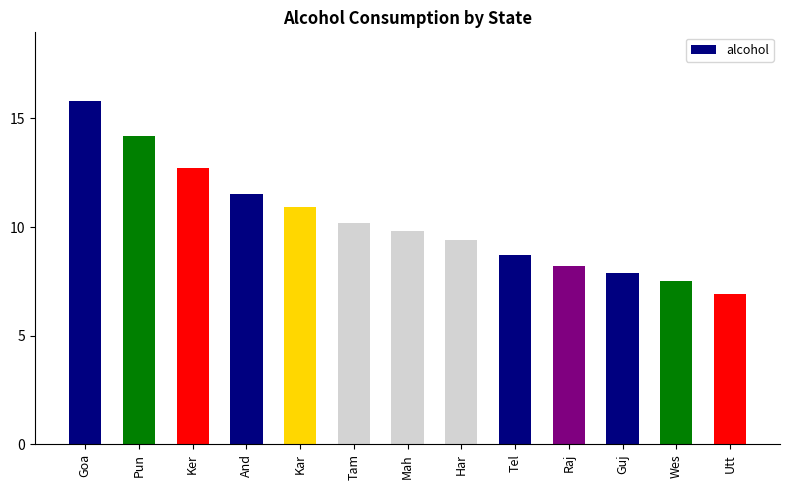

What is the difference between the values at And and Ker?

1.2